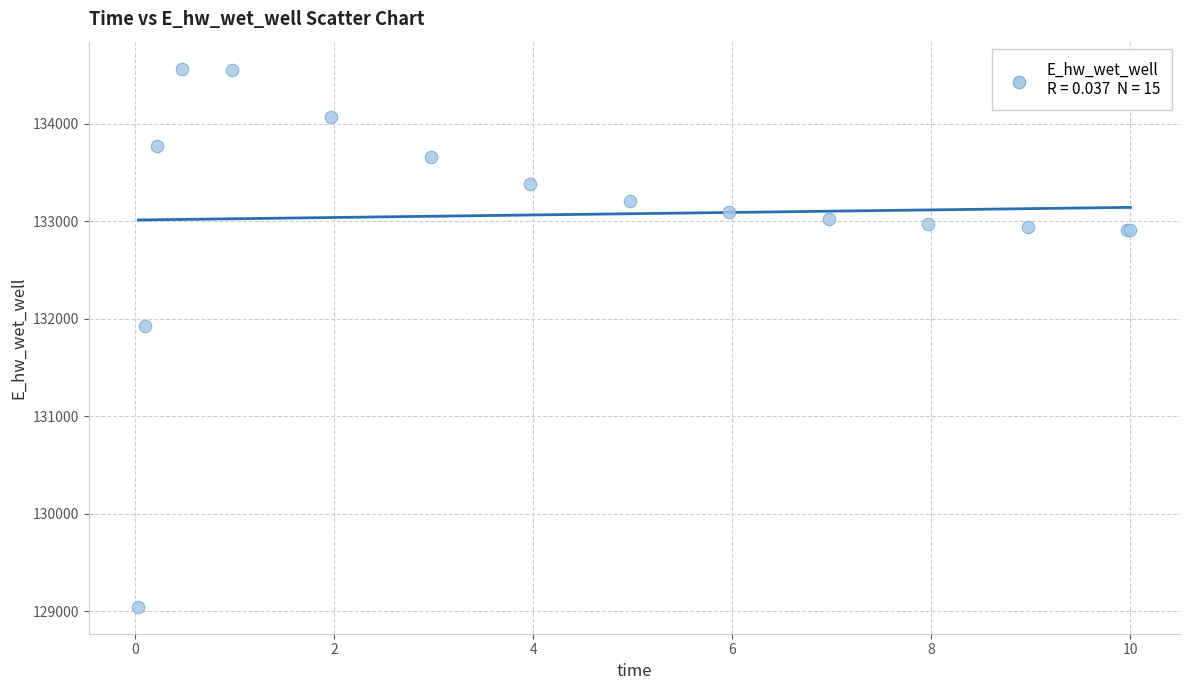

What Y value in the scatter plot is closest to 131806?

131926.3